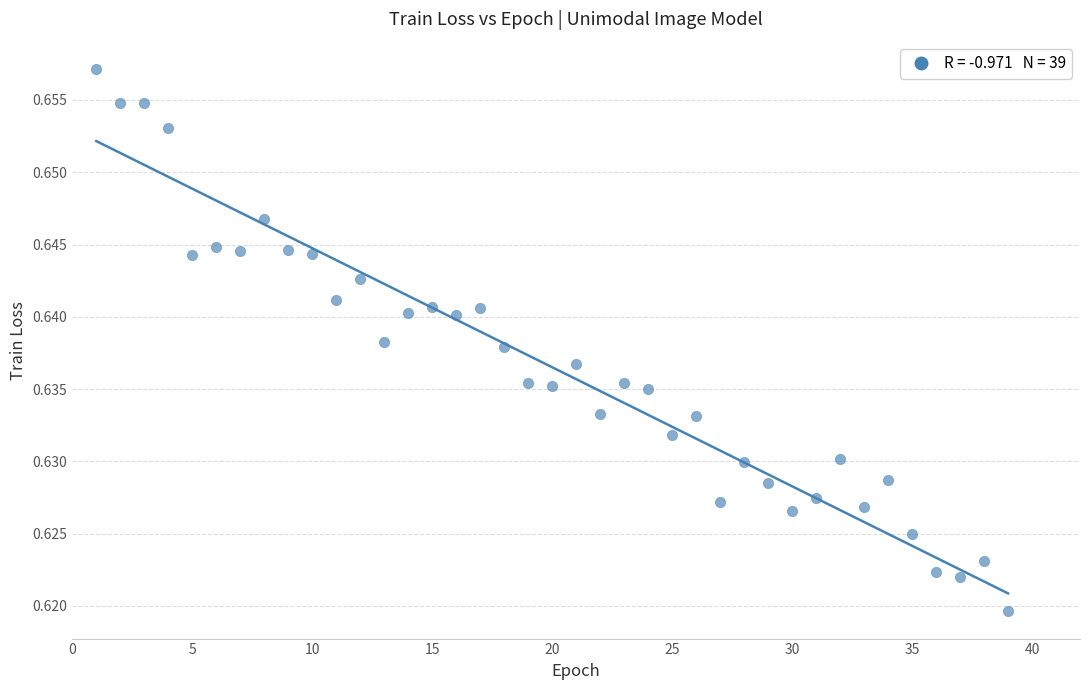

What is the range of X values (max minus min)?

38.0